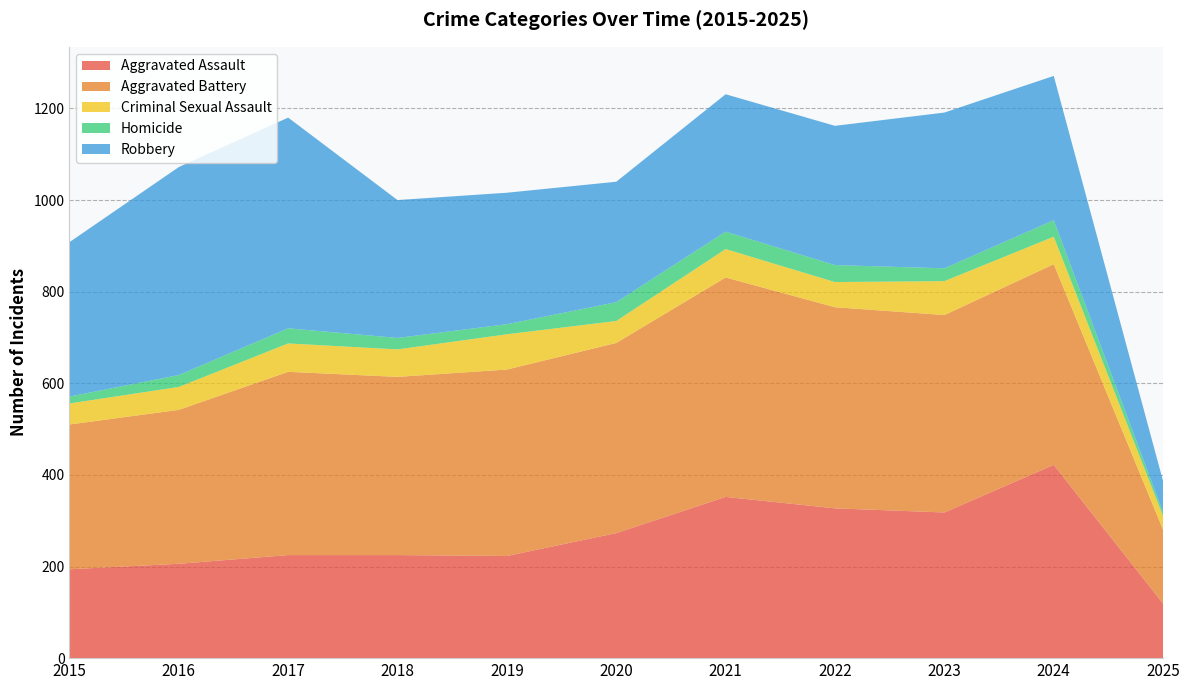

Reading right to left, extract all data points from this chart.

Aggravated Assault: 2025=119	2024=422	2023=318	2022=327	2021=352	2020=273	2019=223	2018=225	2017=225	2016=206	2015=194
Aggravated Battery: 2025=161	2024=438	2023=431	2022=439	2021=479	2020=415	2019=407	2018=389	2017=400	2016=336	2015=316
Criminal Sexual Assault: 2025=30	2024=60	2023=74	2022=55	2021=62	2020=48	2019=77	2018=60	2017=62	2016=50	2015=46
Homicide: 2025=8	2024=36	2023=28	2022=37	2021=38	2020=41	2019=22	2018=25	2017=33	2016=26	2015=15
Robbery: 2025=68	2024=315	2023=340	2022=304	2021=300	2020=263	2019=287	2018=301	2017=460	2016=454	2015=337